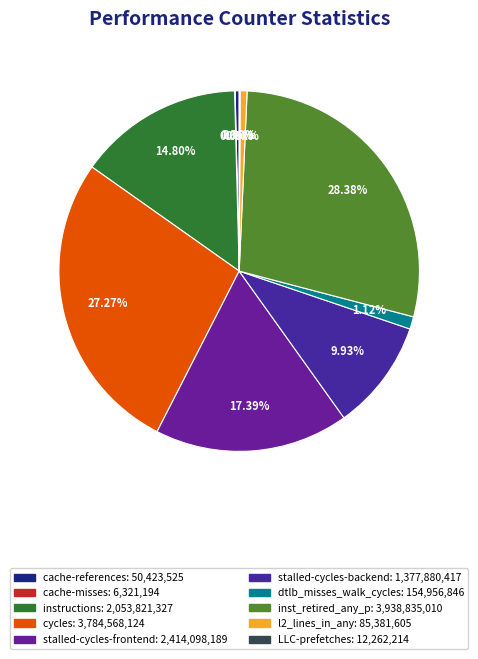

To the nearest percent, what is the difference between the cache-references and instructions slice percentages?

14%